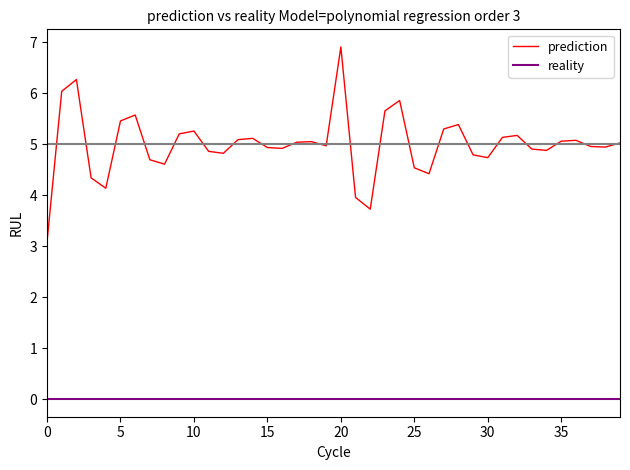

Which series has the widest spread of values?

prediction